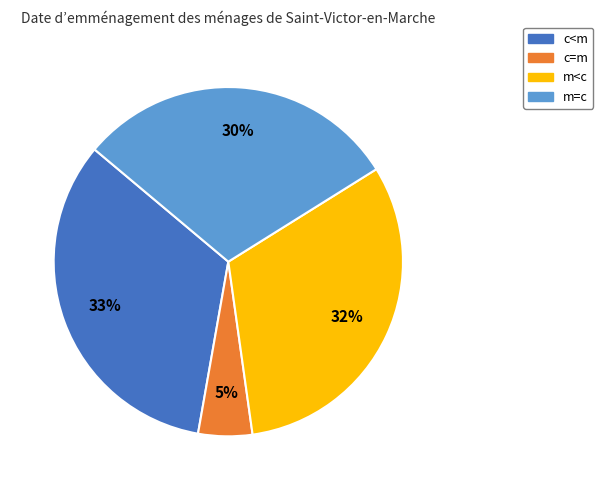

Which slice is the largest?

c<m